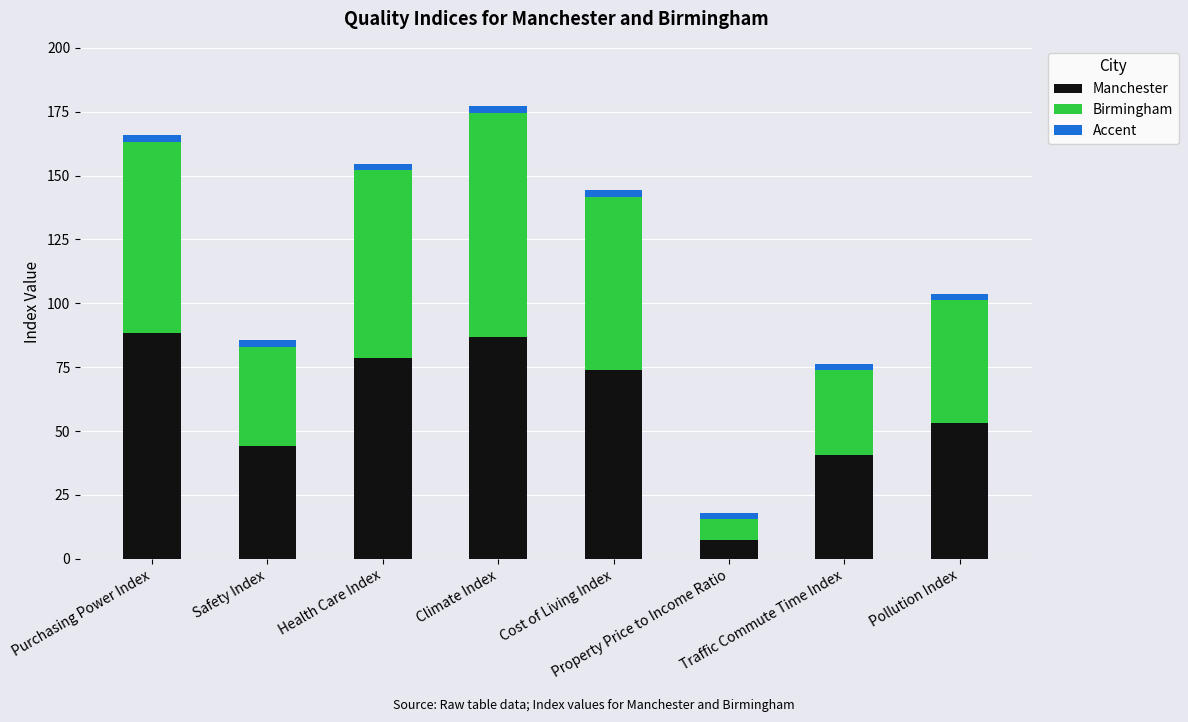

What is the lowest value of the Manchester series?

7.3